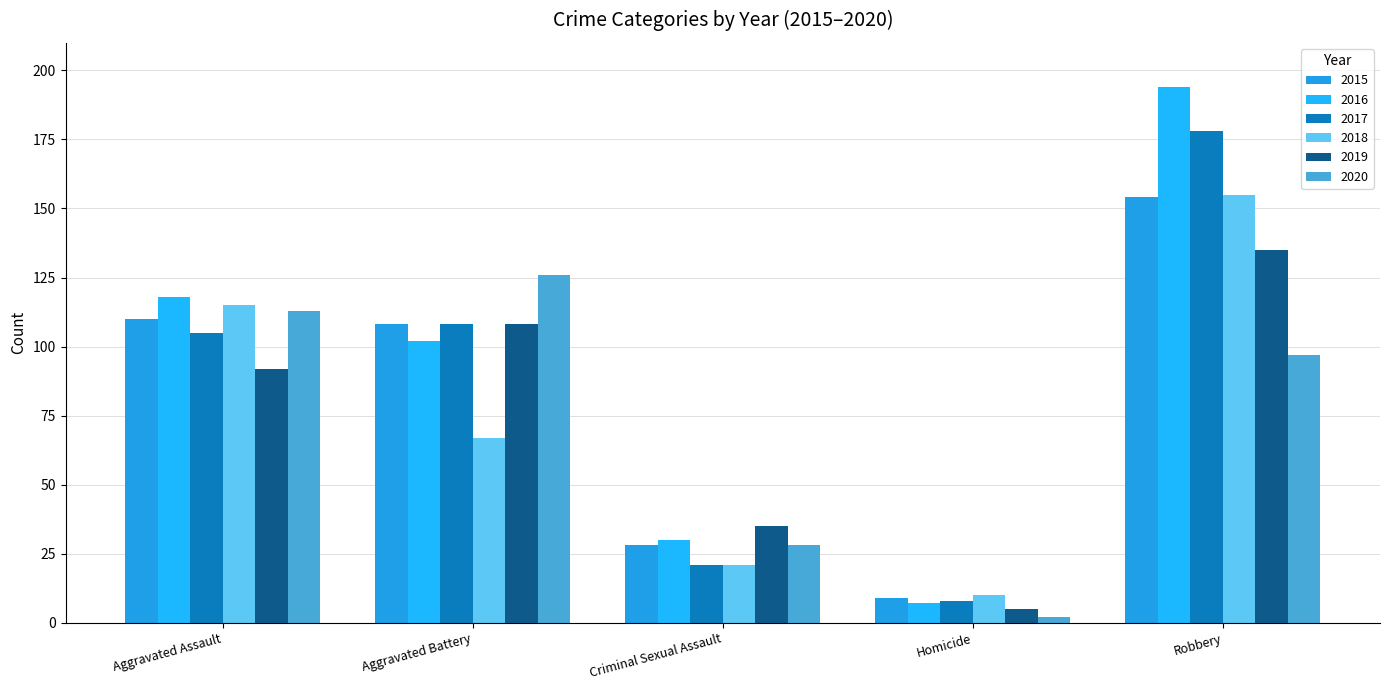

Which series has the widest spread of values?

2016